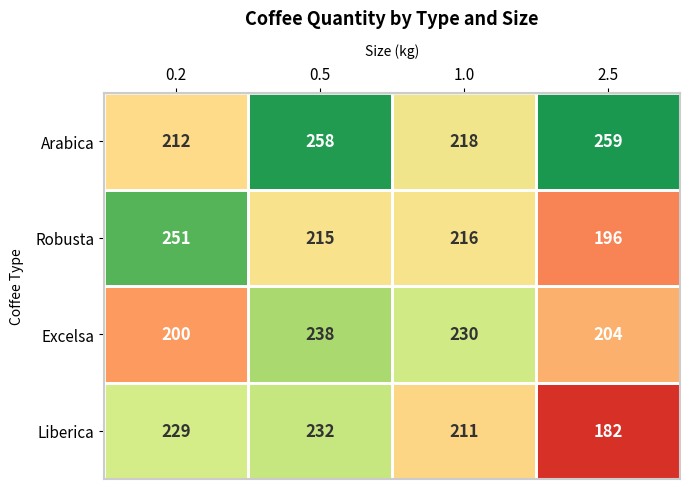

How many Excelsa values are between 204 and 238?

3